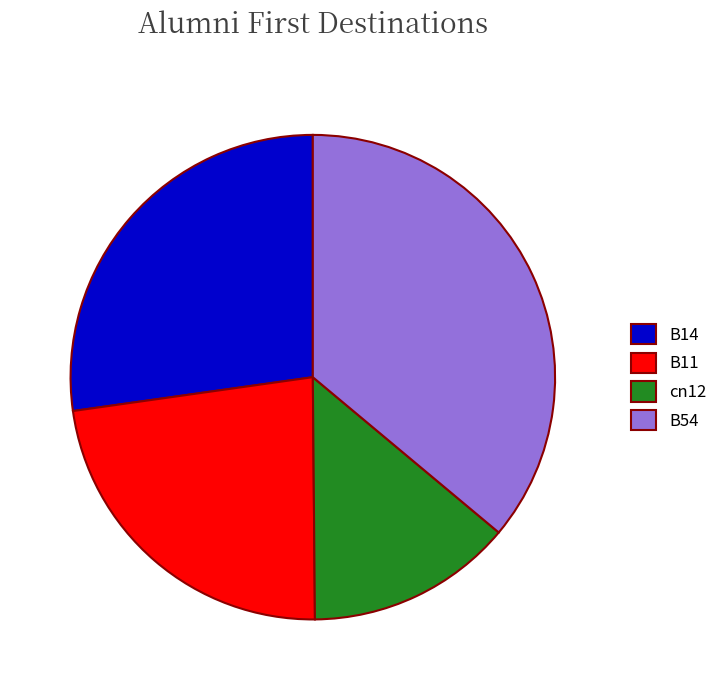

Does B11 represent more than half of the total?

No